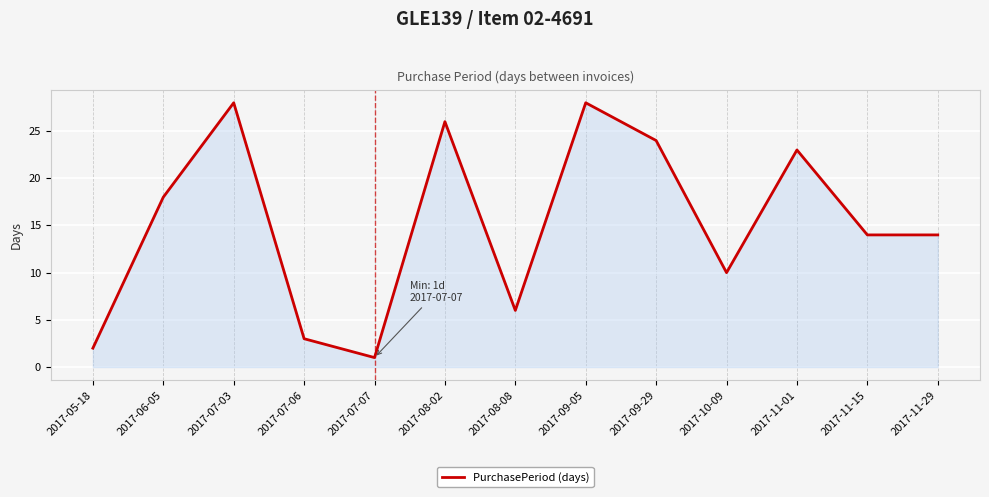

What is the difference between the maximum and minimum values?

27